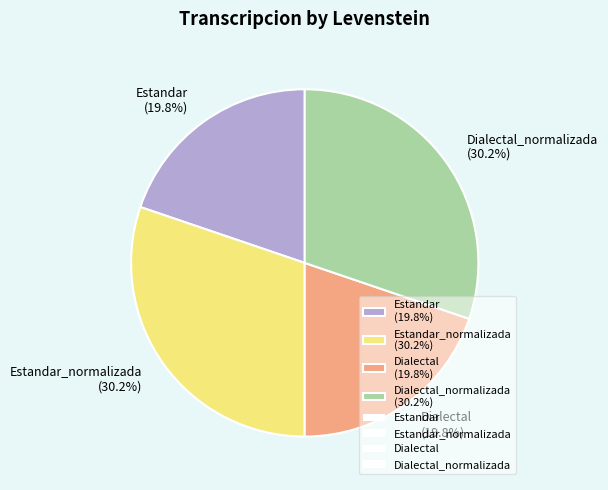

Does Estandar_normalizada (30.2%) represent more than half of the total?

No